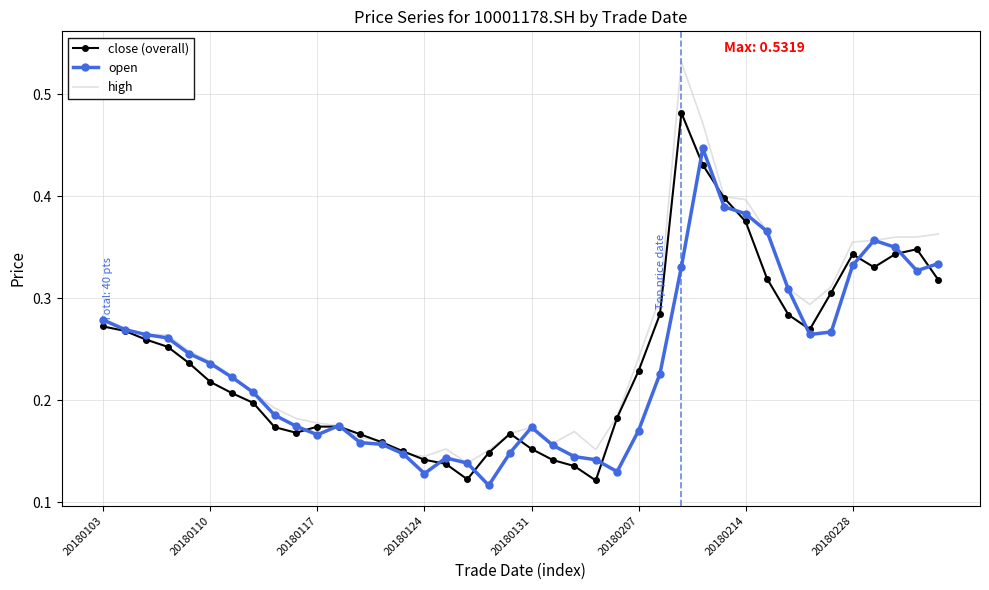

List the series in order of their overall mean, highest first.

high, close (overall), open